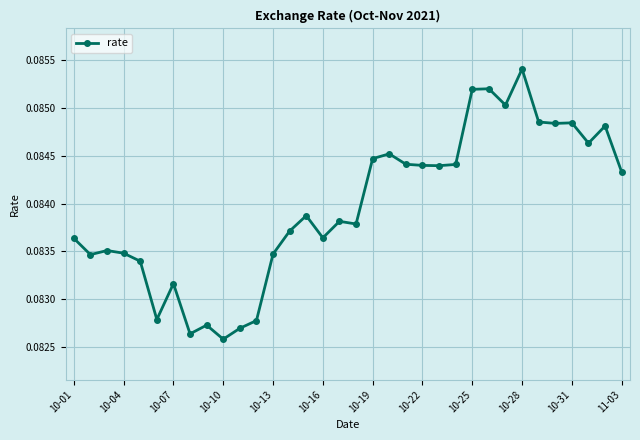

True or false: there are more than 0 points higher than both neighbors.

True